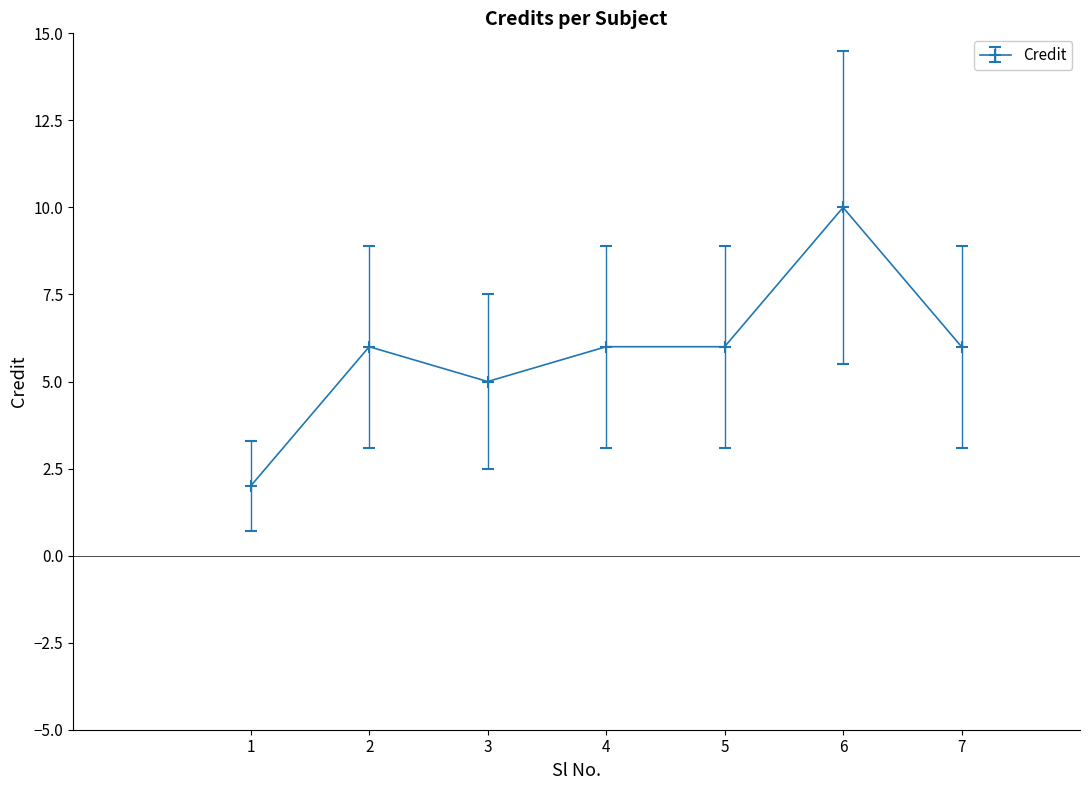

What is the sum of all values?

41